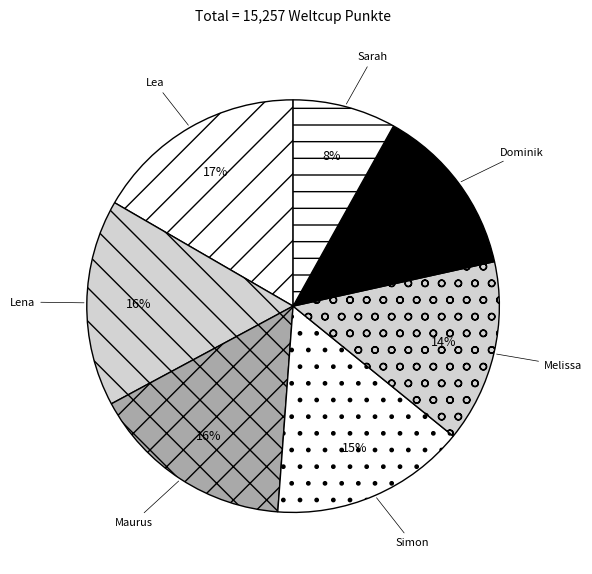

True or false: Sarah accounts for 15% of the total.

False